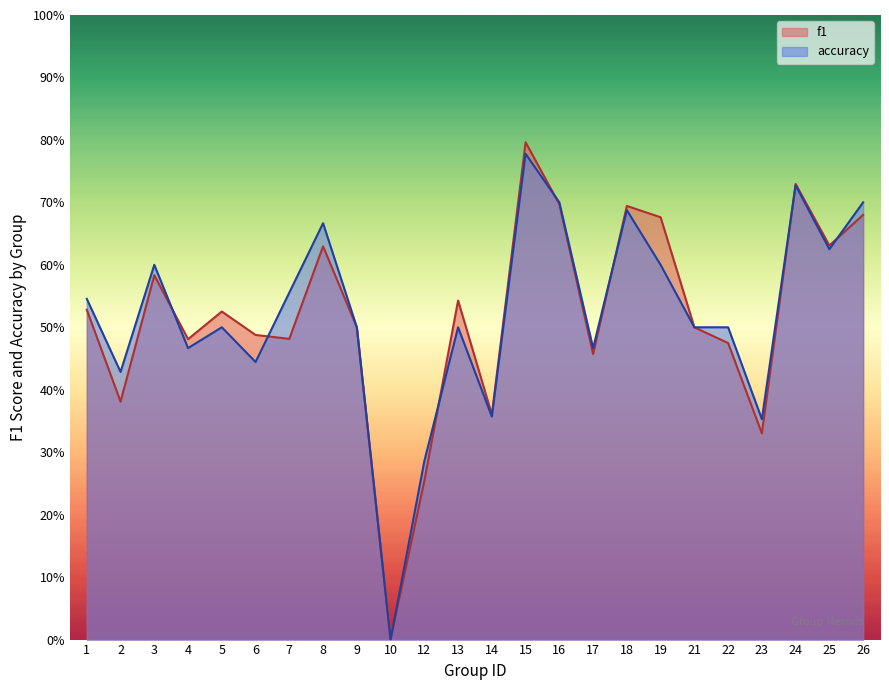

In f1, how many points are lower than both neighbors (excluding endpoints)?

8